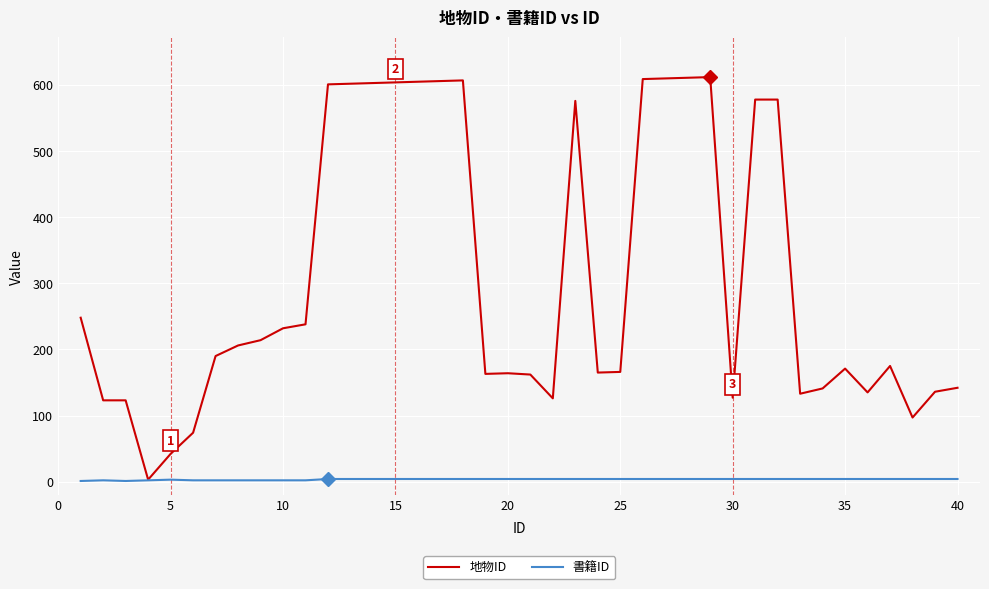

Rank the series by their average value, from lowest to highest.

書籍ID, 地物ID